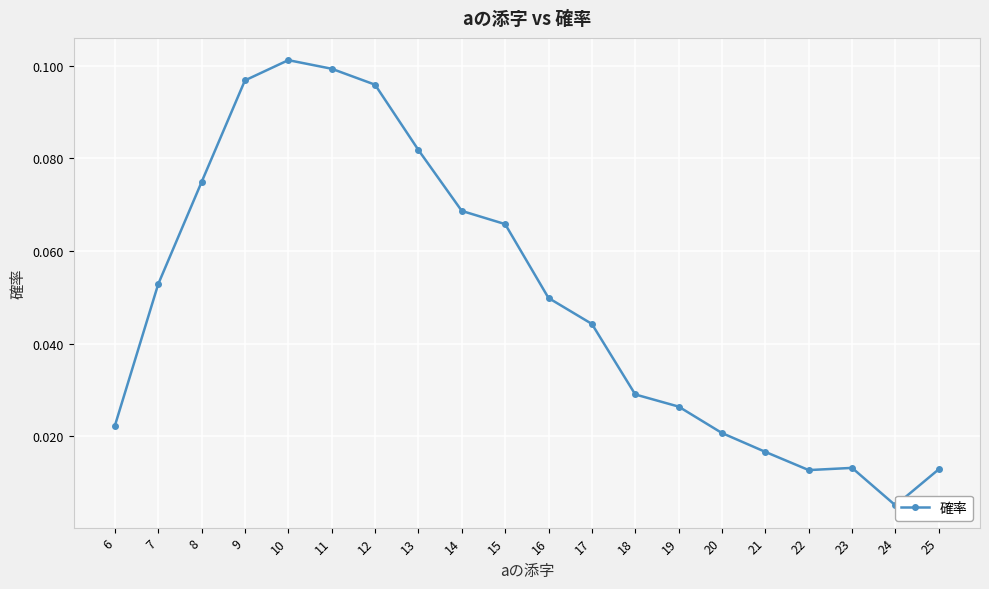

Reading left to right, extract all data points from this chart.

0.0	0.1	0.1	0.1	0.1	0.1	0.1	0.1	0.1	0.1	0.0	0.0	0.0	0.0	0.0	0.0	0.0	0.0	0.0	0.0